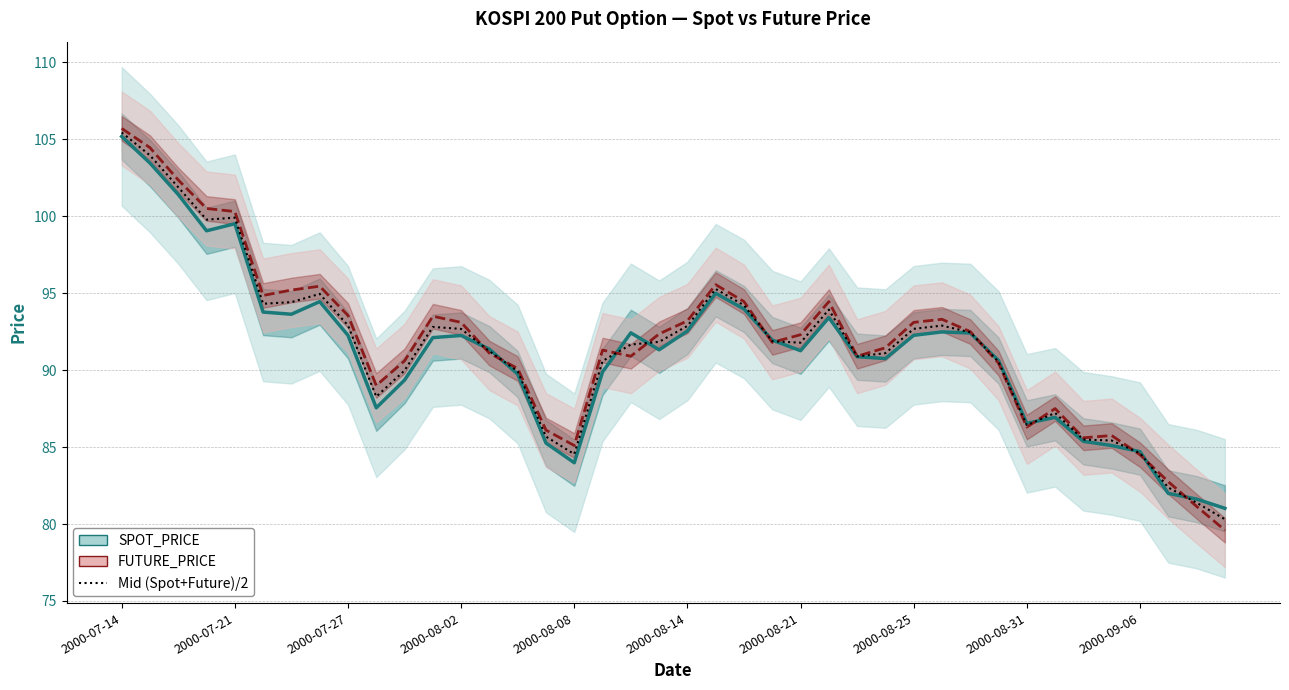

How many interior local peaks does the Mid (Spot+Future)/2 series have?

7